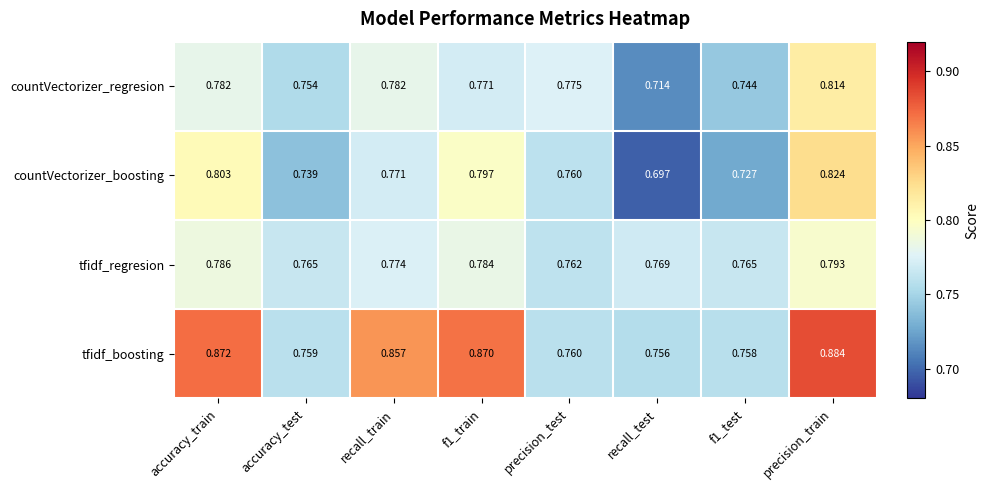

At which label is tfidf_boosting closest to 0?

recall_test